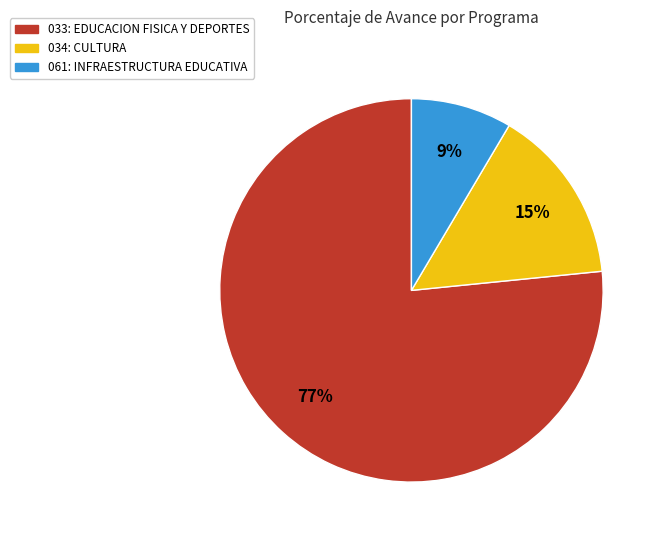

Rank the categories by value from lowest to highest.

061: INFRAESTRUCTURA EDUCATIVA, 034: CULTURA, 033: EDUCACION FISICA Y DEPORTES